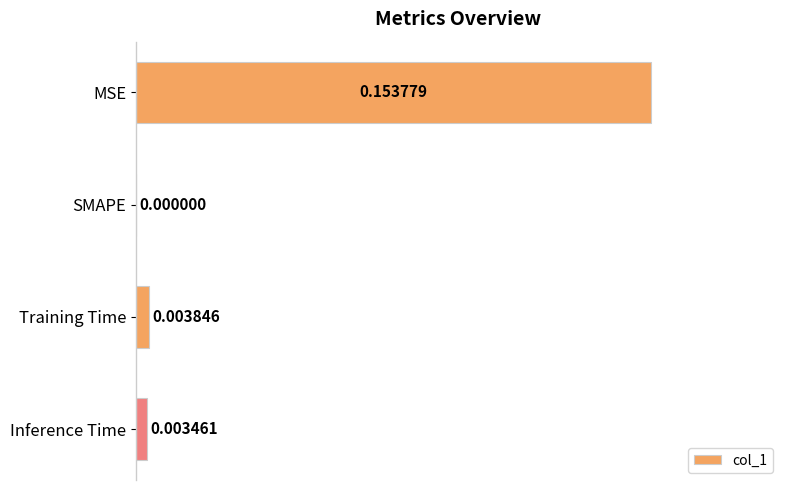

Which category has the highest value across all series?

MSE